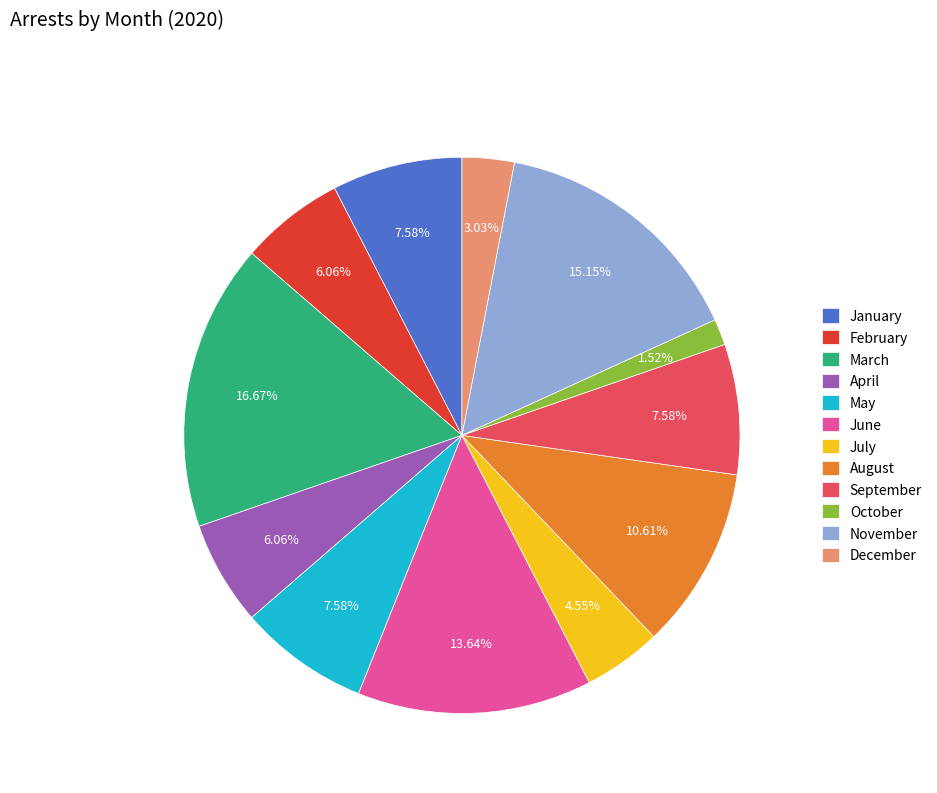

To the nearest percent, what is the average slice percentage?

8%